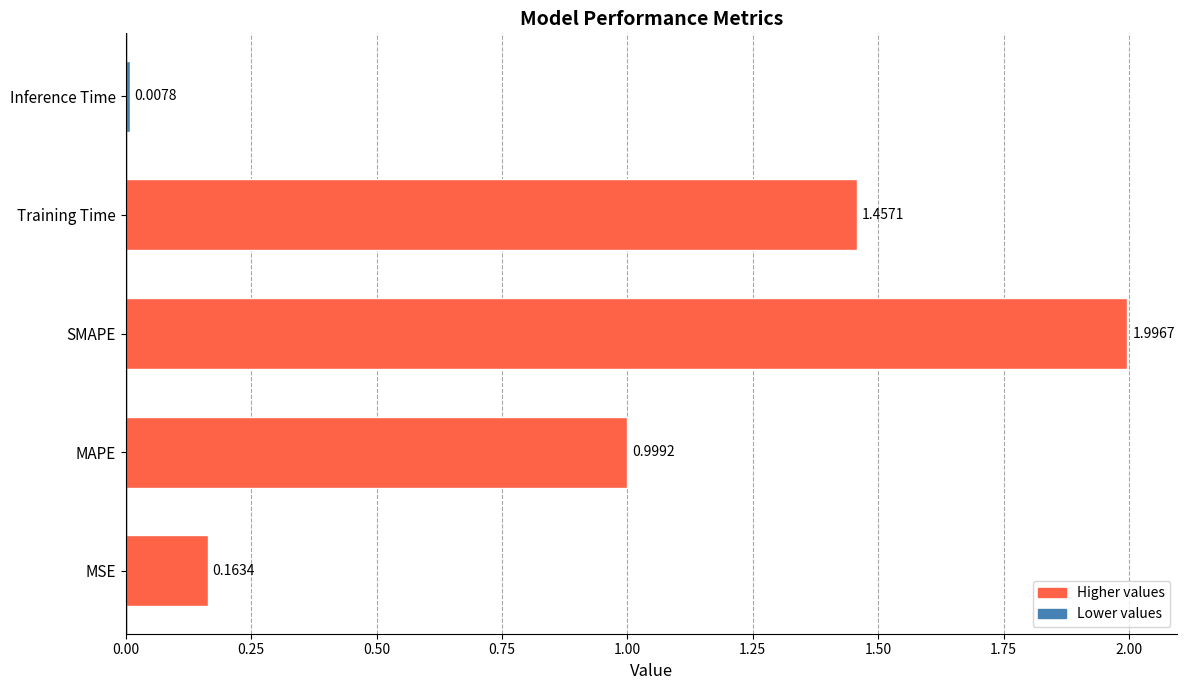

Does the chart contain any negative values?

No